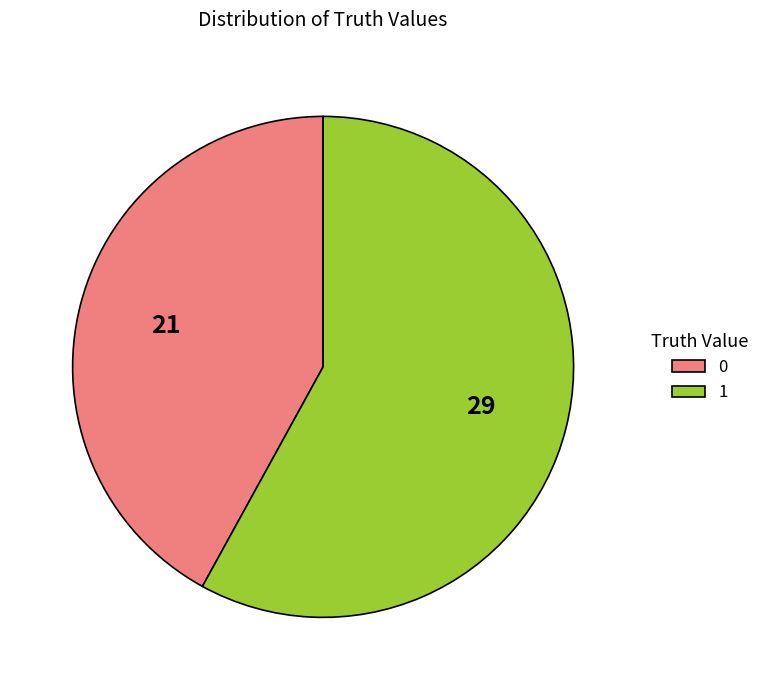

Is there any slice that represents more than half of the pie?

Yes